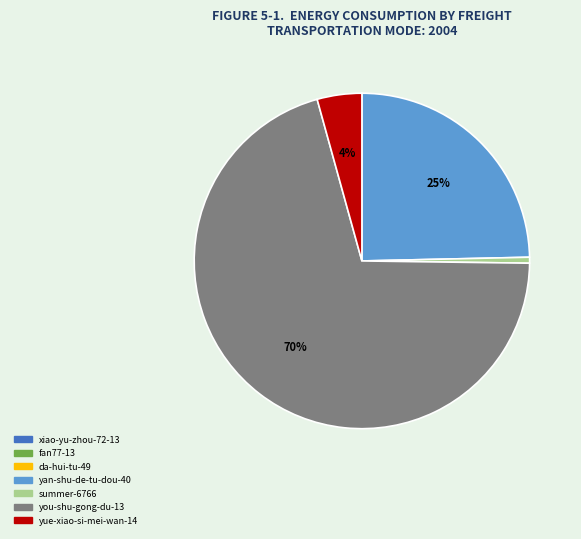

Does you-shu-gong-du-13 represent more than half of the total?

Yes